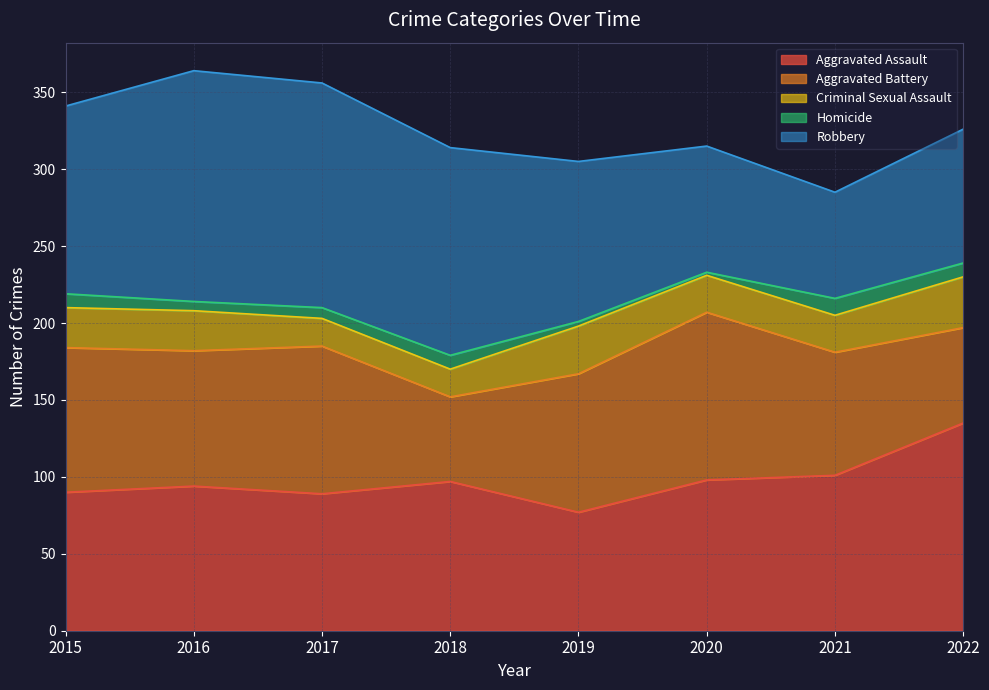

What is the difference between the maximum and second lowest values in the Robbery series?

68